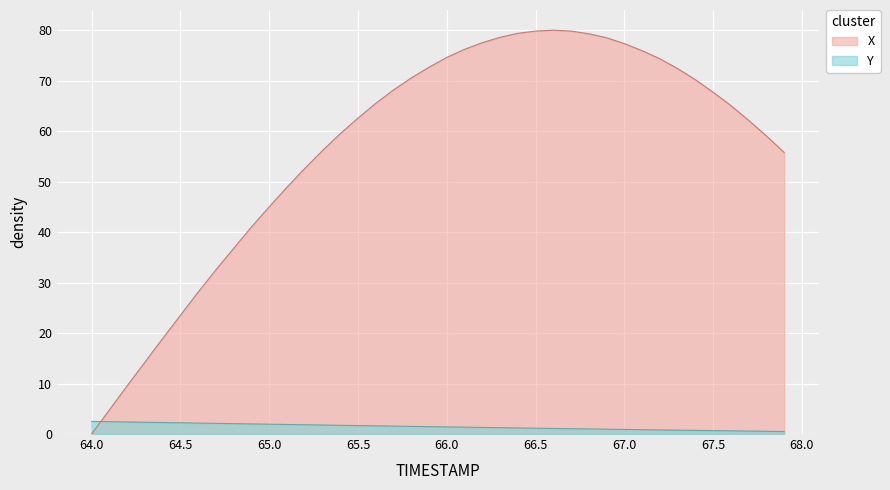

True or false: X has more than 1 points higher than both neighbors.

False